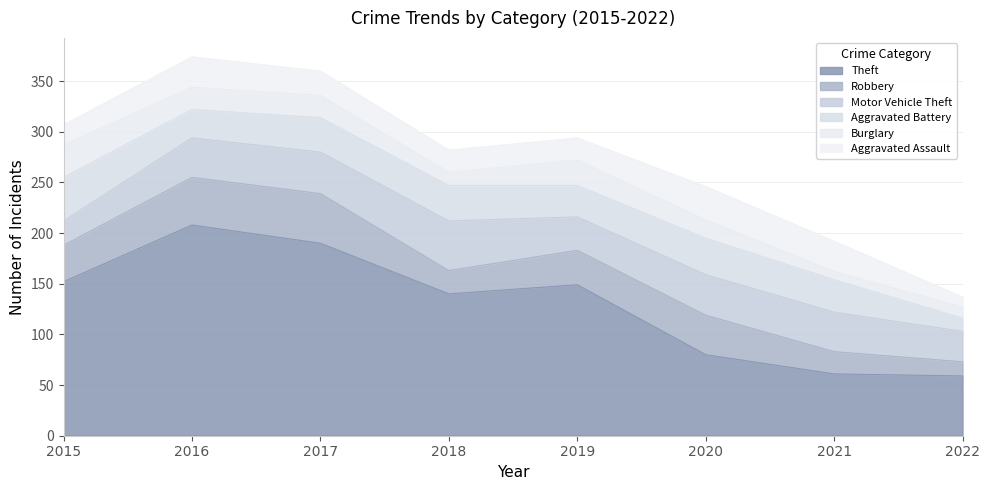

Which category has the lowest value across all series?

2021